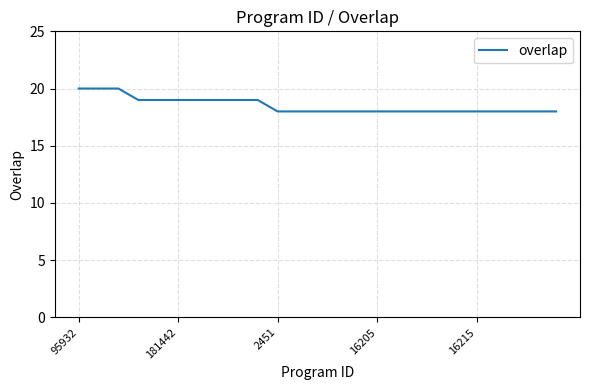

What is the greatest value displayed?

20